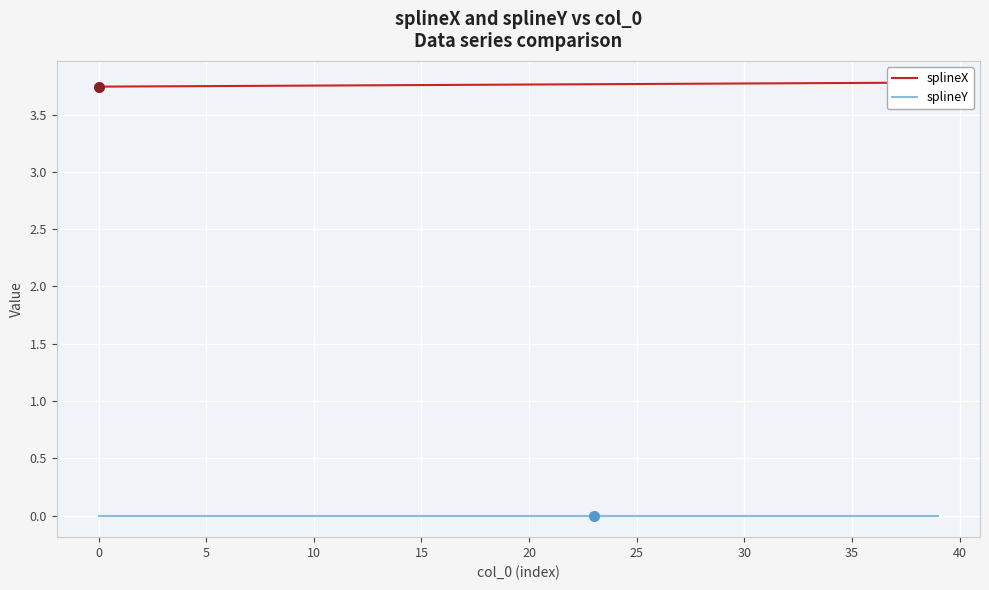

Reading left to right, extract all data points from this chart.

splineX: 3.7	3.7	3.7	3.7	3.7	3.7	3.8	3.8	3.8	3.8	3.8	3.8	3.8	3.8	3.8	3.8	3.8	3.8	3.8	3.8	3.8	3.8	3.8	3.8	3.8	3.8	3.8	3.8	3.8	3.8	3.8	3.8	3.8	3.8	3.8	3.8	3.8	3.8	3.8	3.8
splineY: 0.0	0.0	0.0	0.0	0.0	0.0	0.0	0.0	0.0	0.0	0.0	0.0	0.0	0.0	0.0	0.0	0.0	0.0	0.0	0.0	0.0	0.0	0.0	0.0	0.0	0.0	0.0	0.0	0.0	0.0	0.0	0.0	0.0	0.0	0.0	0.0	0.0	0.0	0.0	0.0